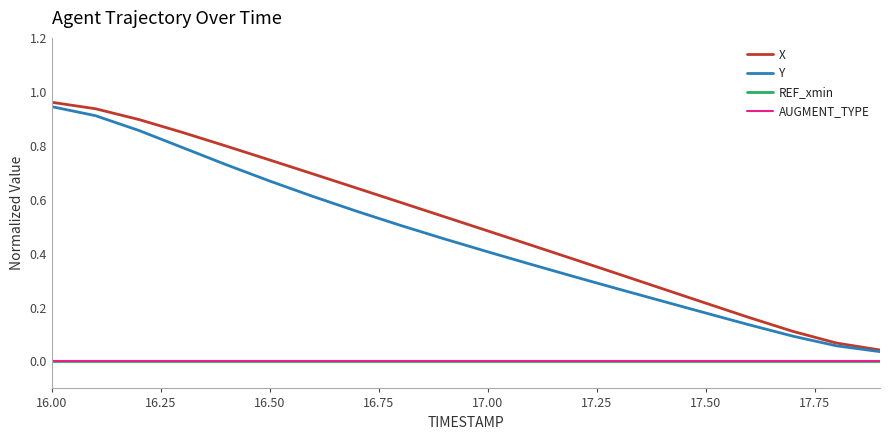

Is this an area chart (filled region under the line)?

No